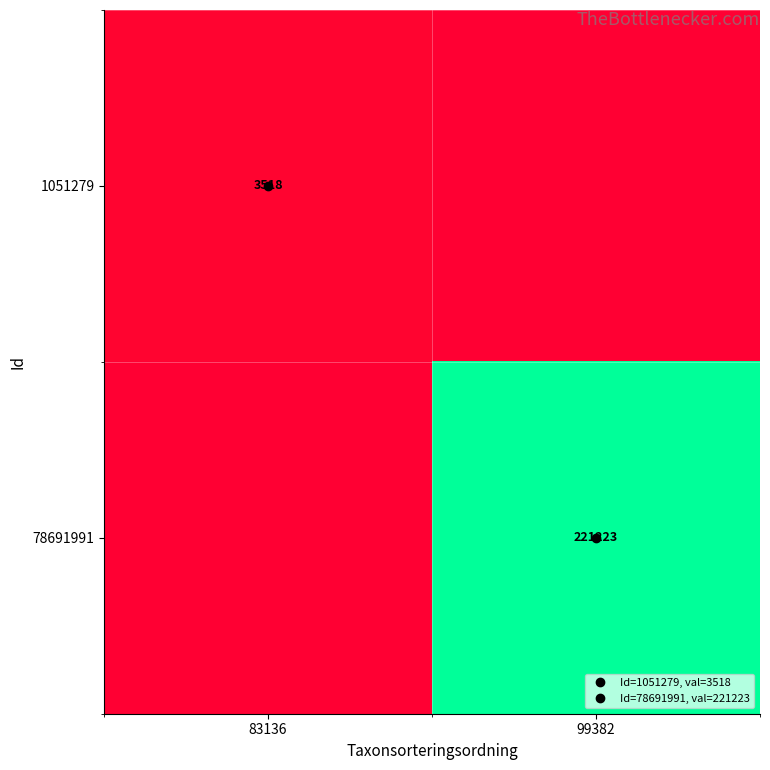

How many values in 78691991 are above zero?

1